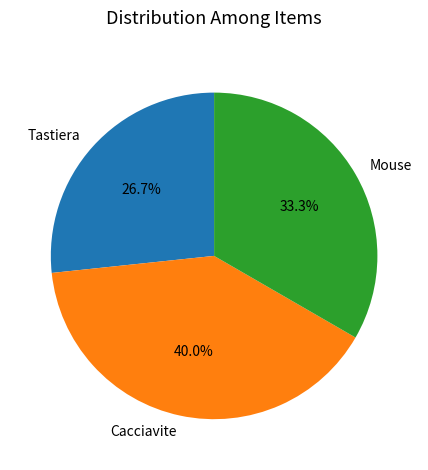

To the nearest percent, what portion does Cacciavite represent?

40%